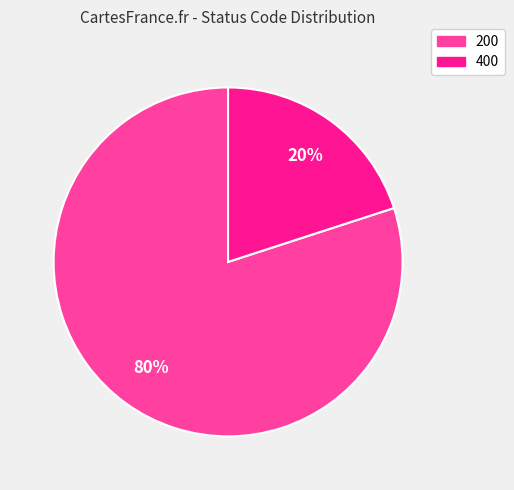

Which category has the smallest portion of the pie?

400